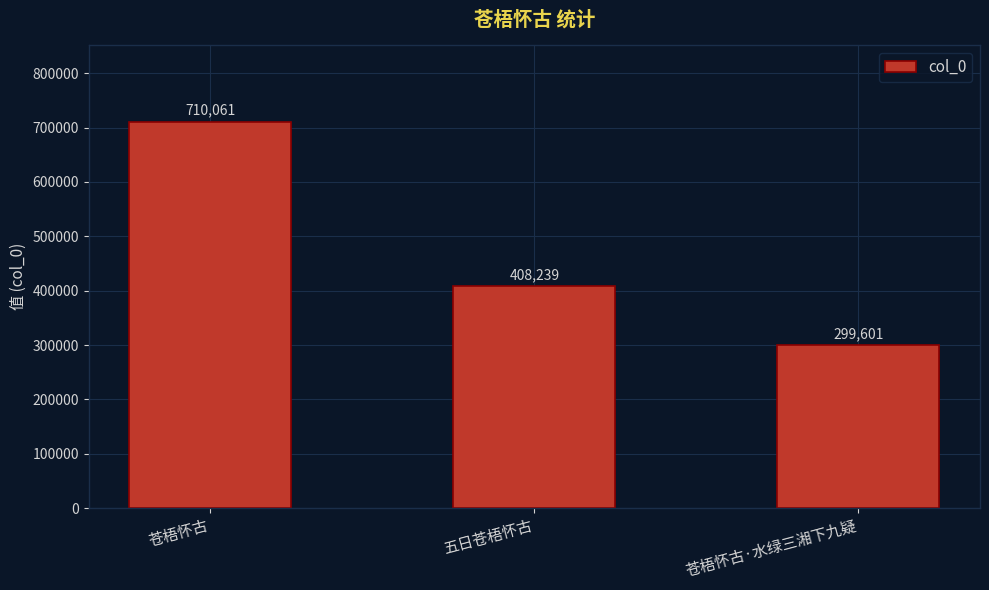

Read the value at 苍梧怀古, to the nearest 10.

710060